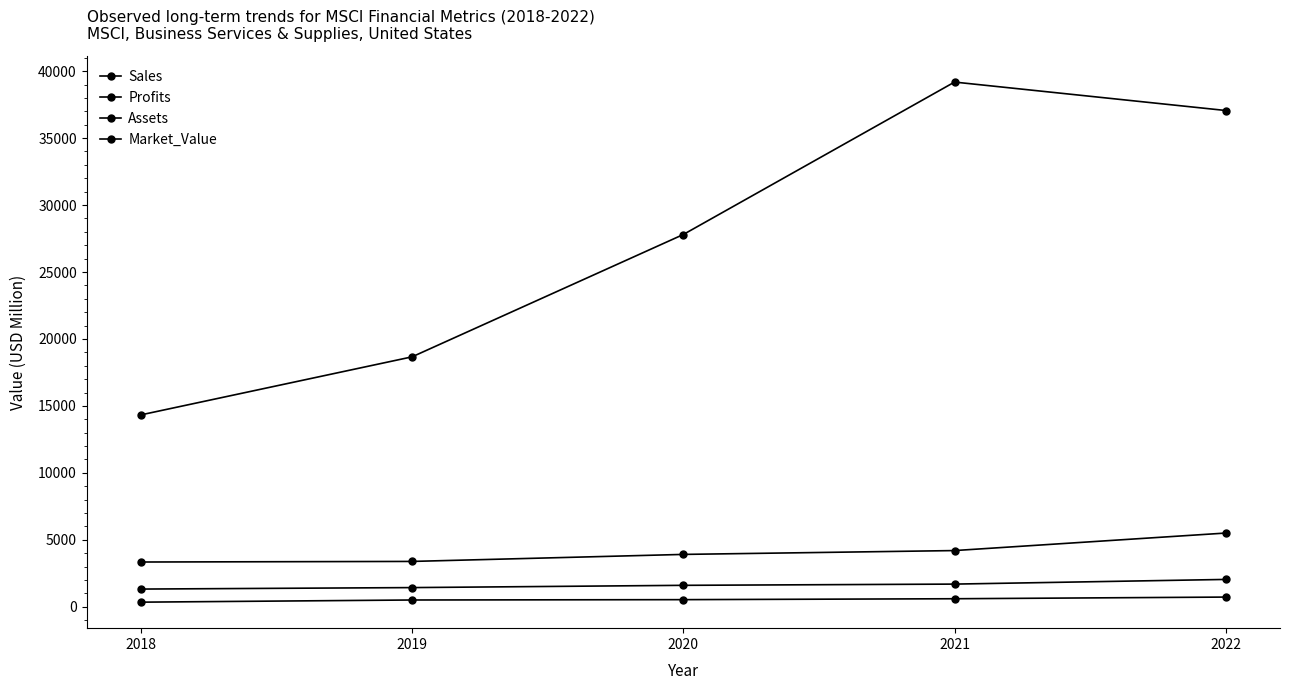

What is the highest value of the Assets series?

5507.0